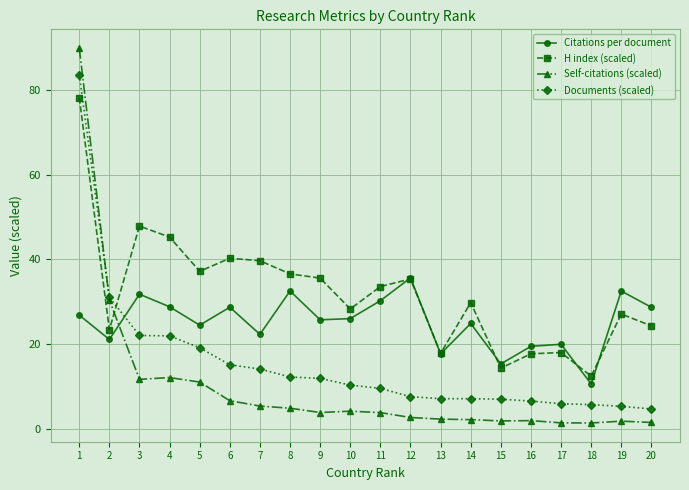

Which category has the lowest value in the Citations per document series?

18